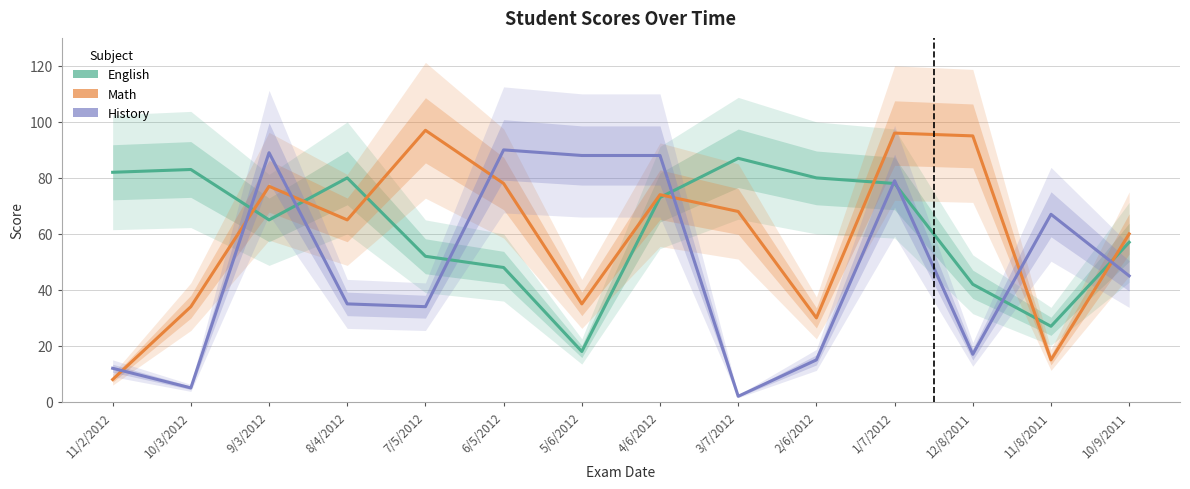

What is the sum of the English values at 8/4/2012 and 6/5/2012?

128